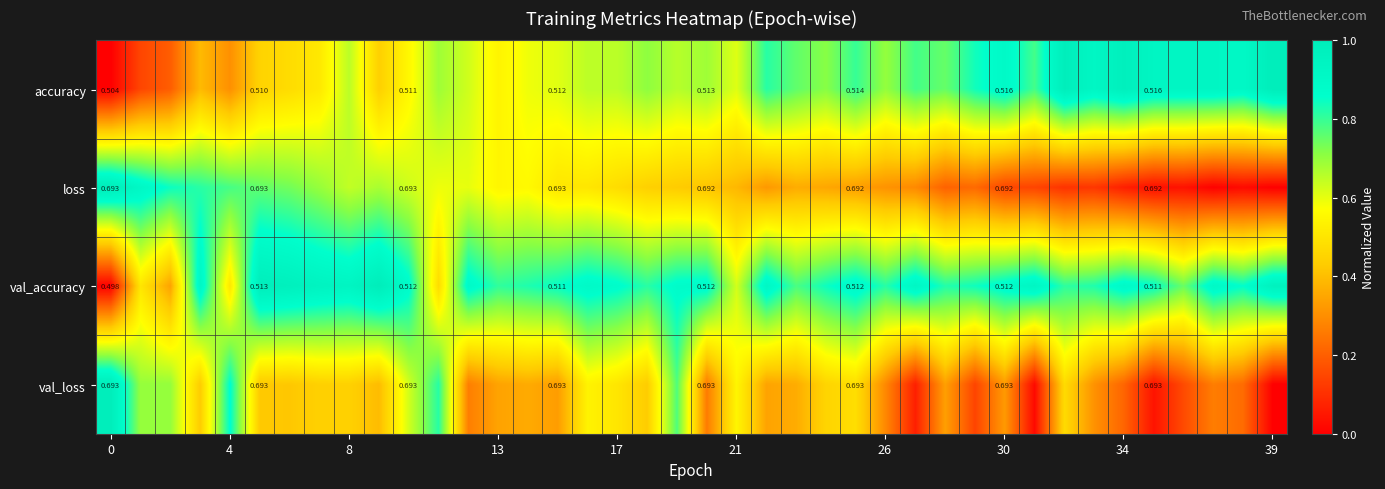

At how many categories does at least one series exceed 0?

40